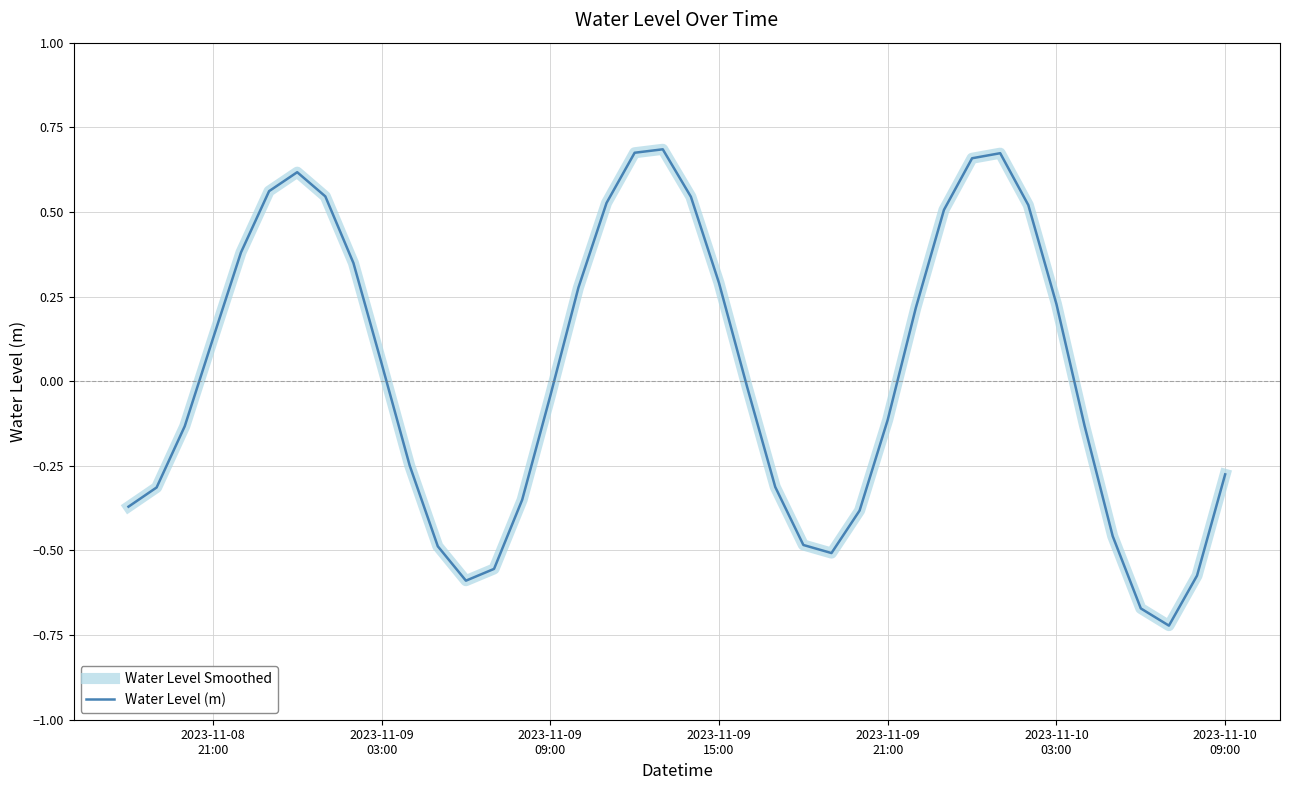

Does the chart display data point markers on the line(s)?

No